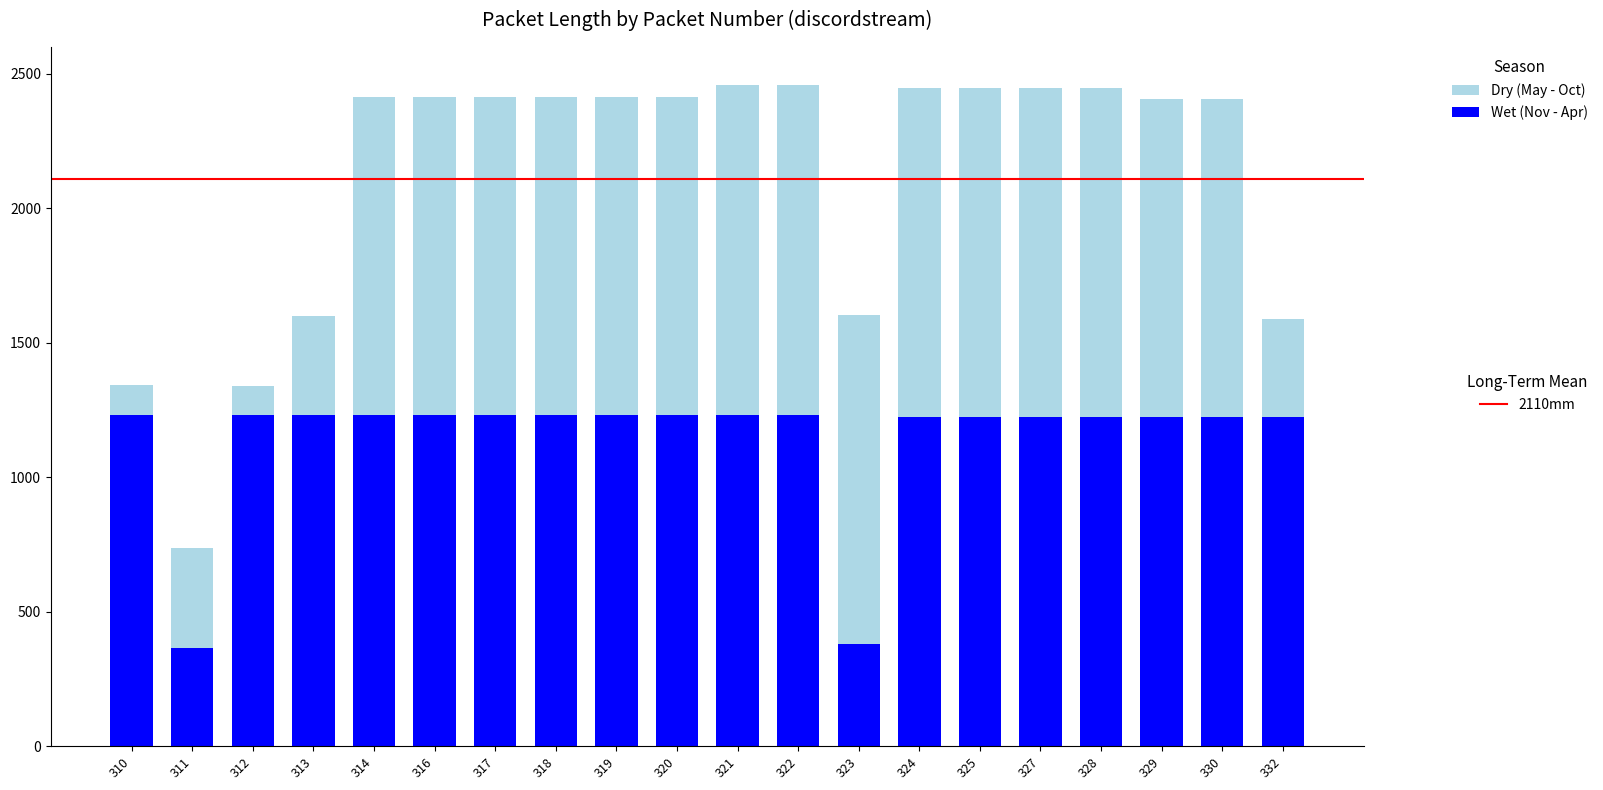

Are the bars horizontal?

No